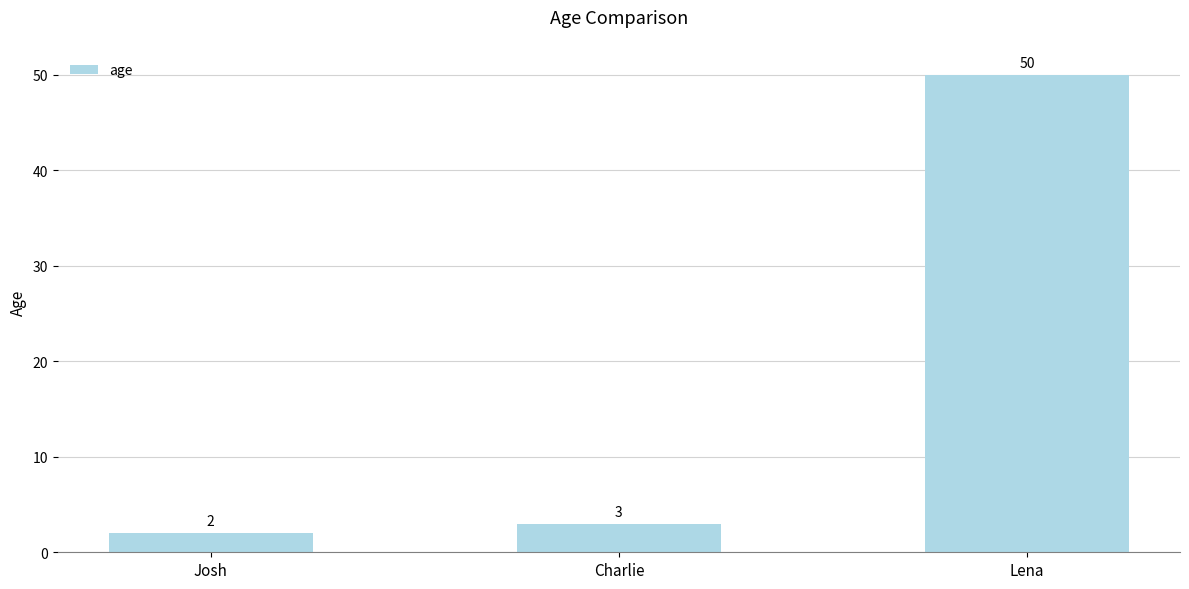

Rank the categories by value from lowest to highest.

Josh, Charlie, Lena